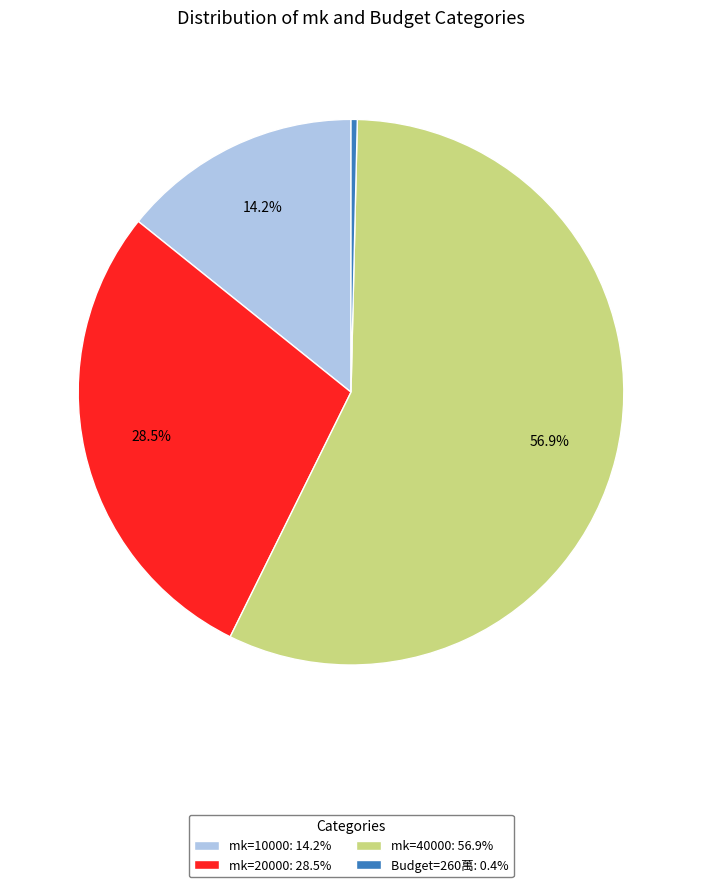

To the nearest percent, what is the average slice percentage?

25%